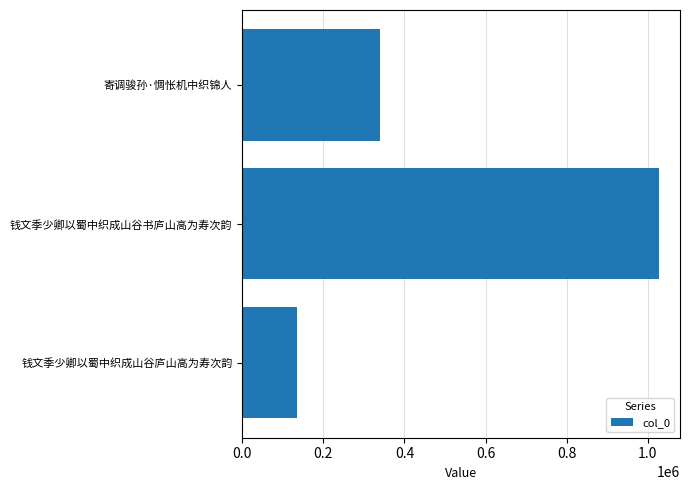

How many data points does each series have?

3